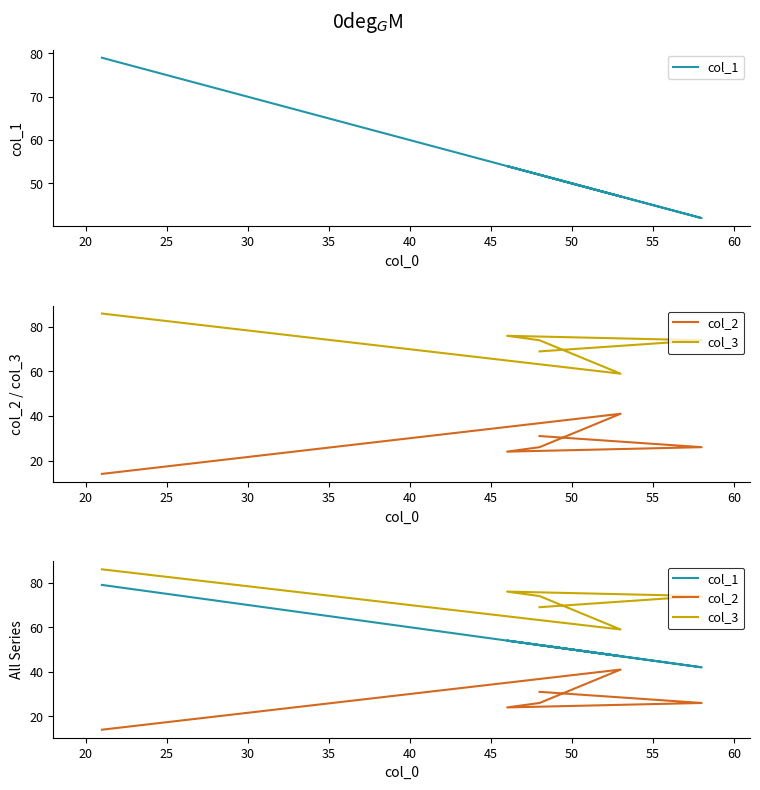

Is it true that col_2 equals 10 at 15?

False